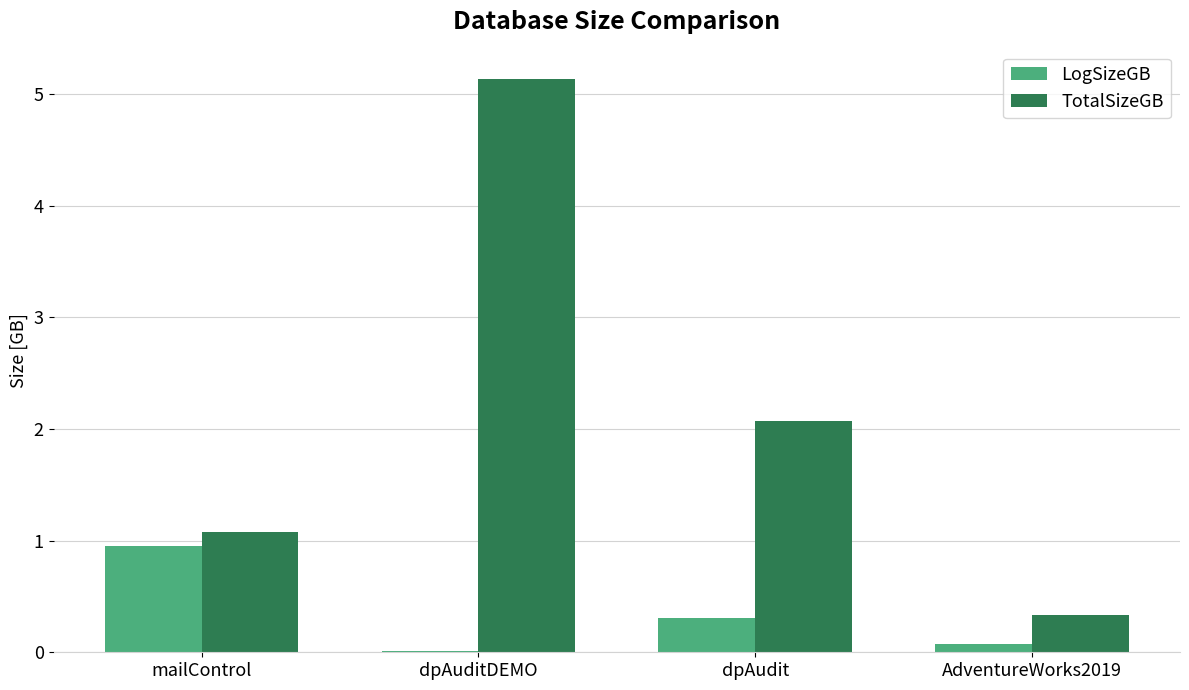

The TotalSizeGB series shows 2.4 at dpAuditDEMO. True or false?

False